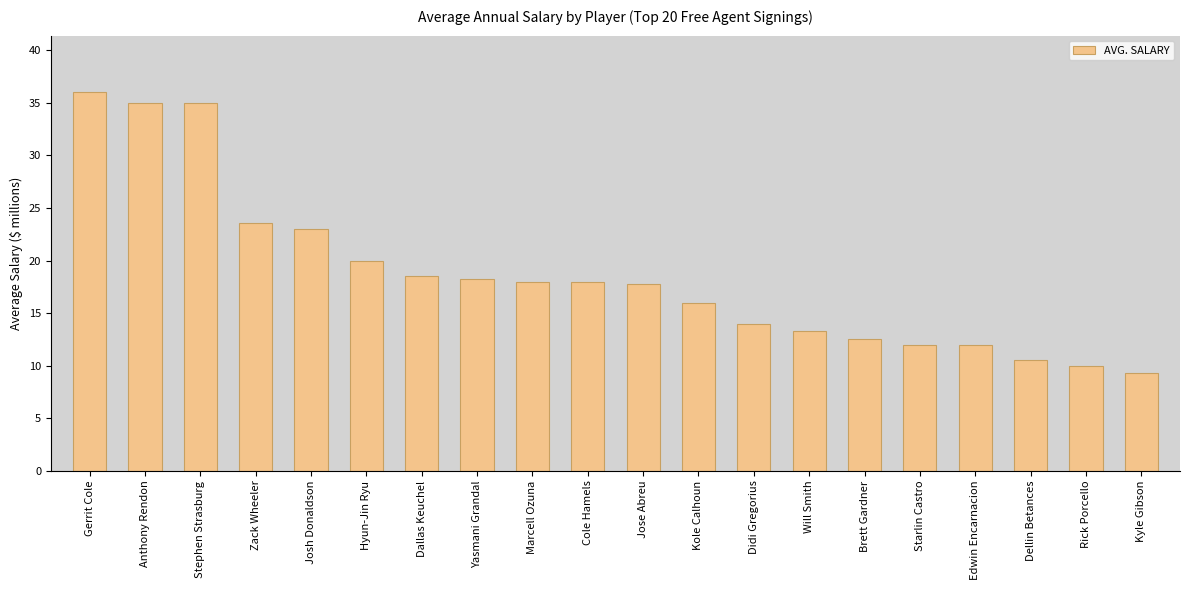

Which label corresponds to the smallest value in the chart?

Kyle Gibson